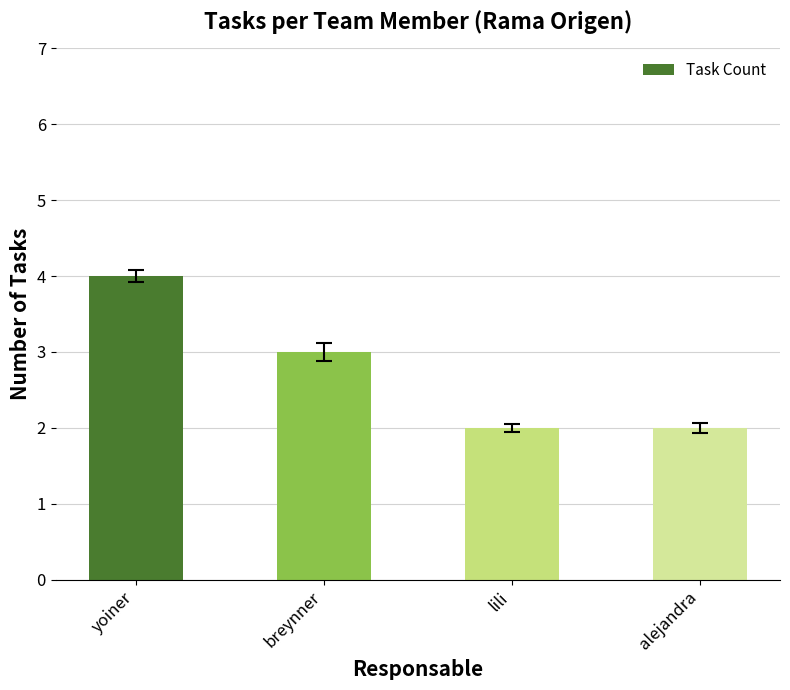

What is the maximum value shown in the chart?

4